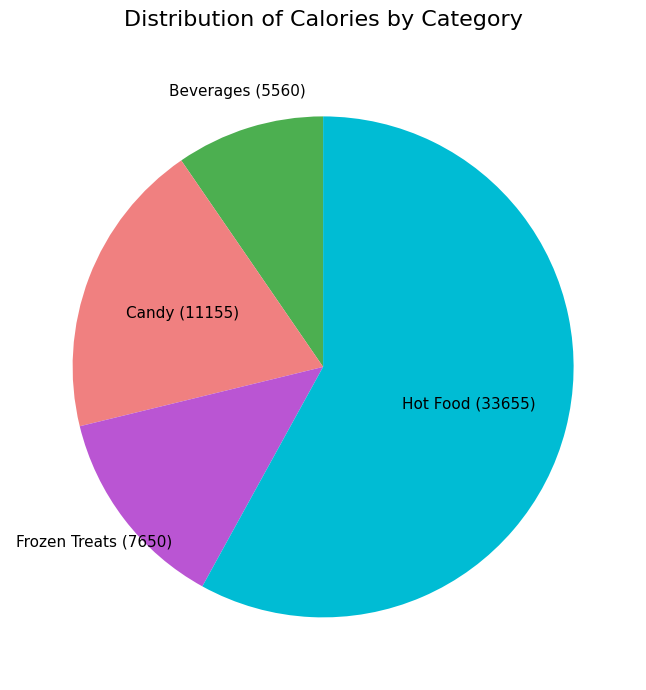

Rank the categories by value from highest to lowest.

Hot Food, Candy, Frozen Treats, Beverages